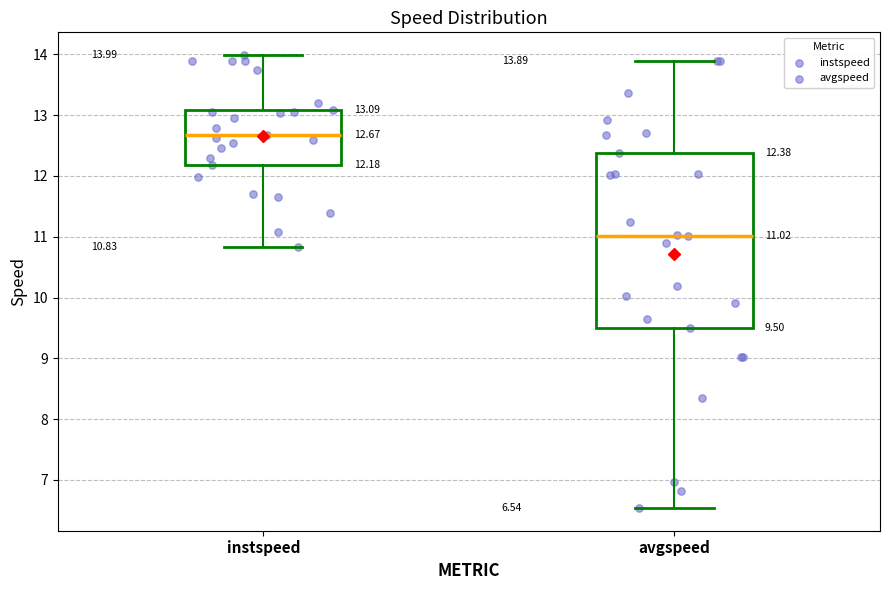

Comparing the boxes themselves (not the whiskers), which one is the tallest?

avgspeed